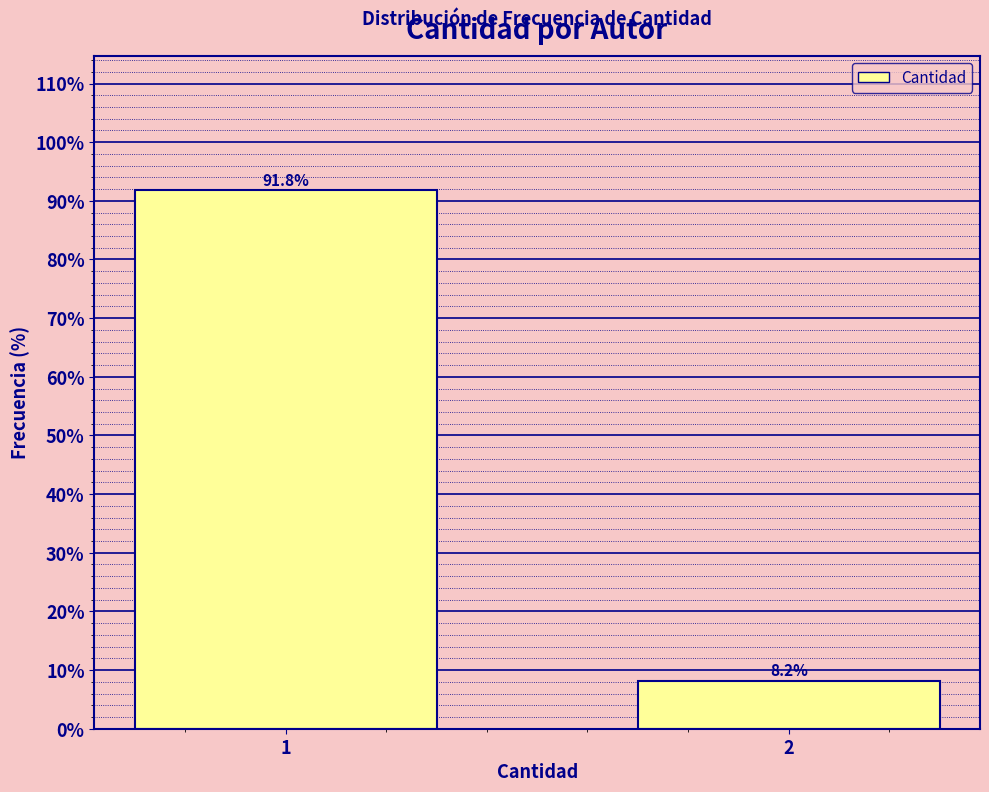

Reading left to right, list all the values displayed in this chart.

91.8	8.2